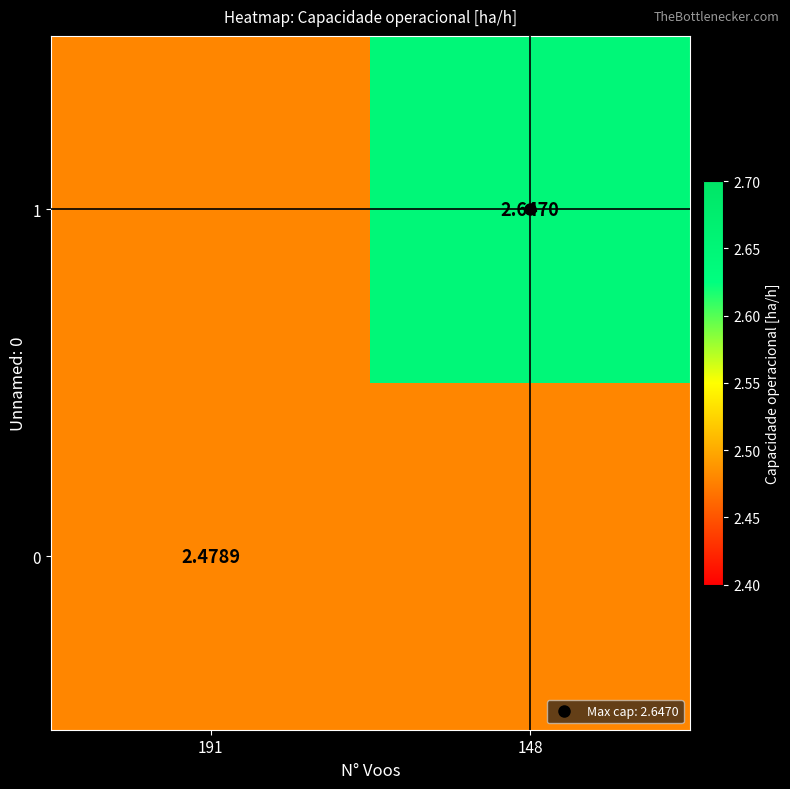

Rank the series by their average value, from lowest to highest.

0, 1